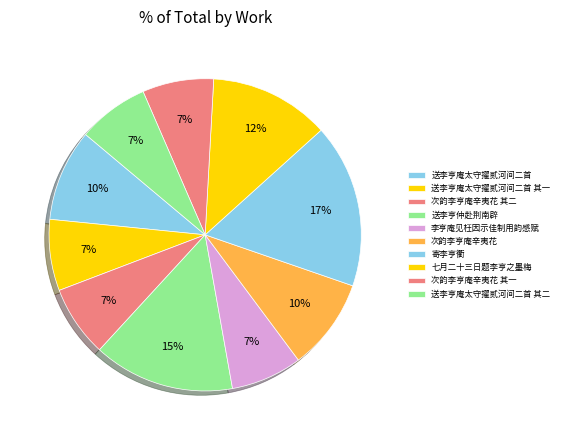

Do 送李亨庵太守擢贰河间二首 其二 and 送李亨庵太守擢贰河间二首 together represent more than half of the pie?

No